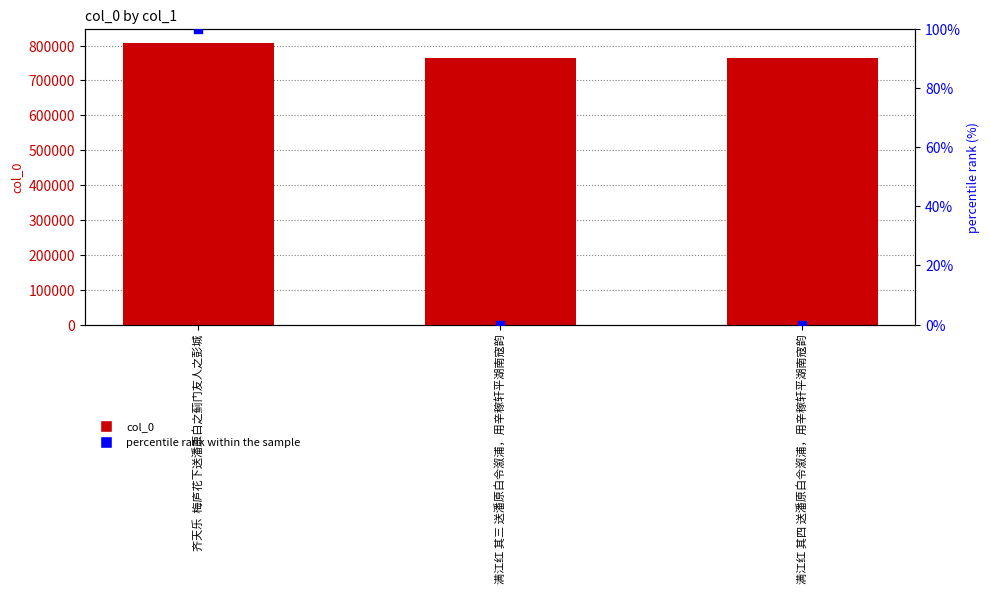

Which series has the widest spread of Y values?

col_0